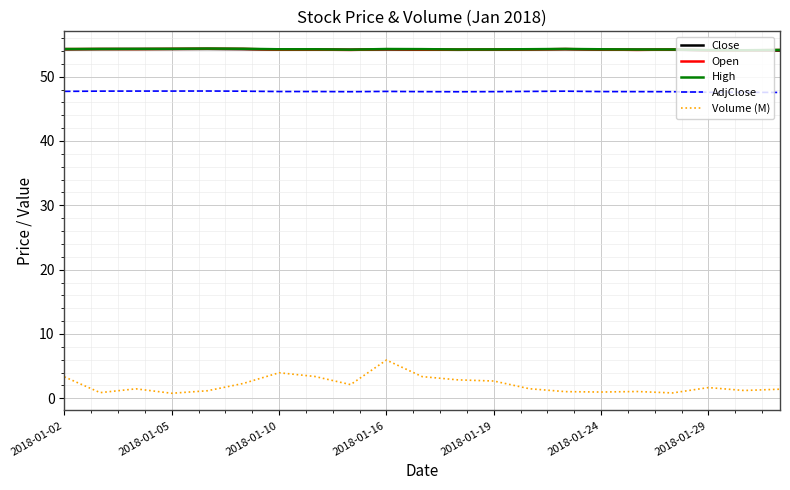

True or false: Volume (M) and AdjClose intersect in this chart.

False